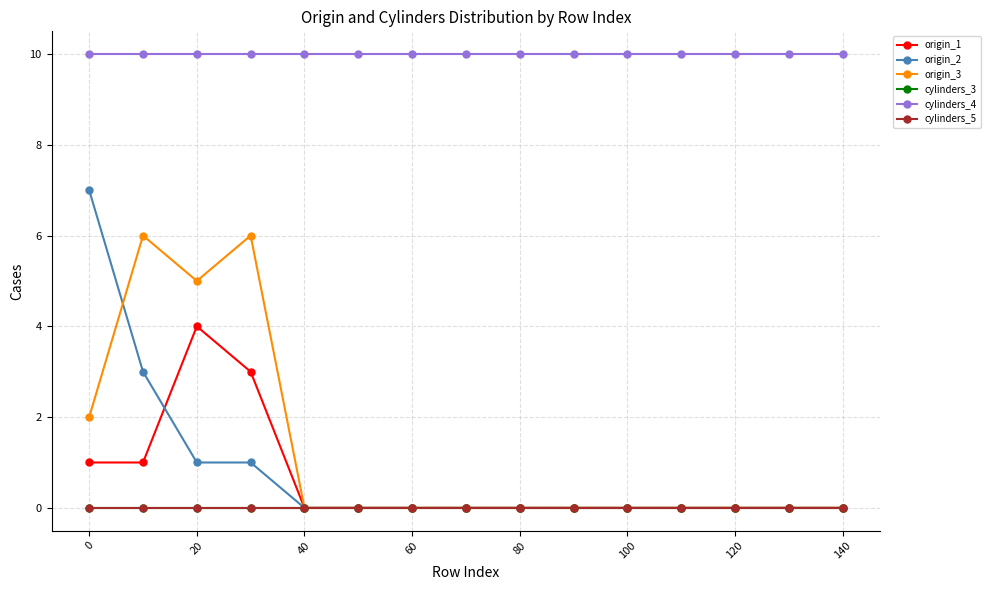

How many positive values does the origin_3 series have?

4